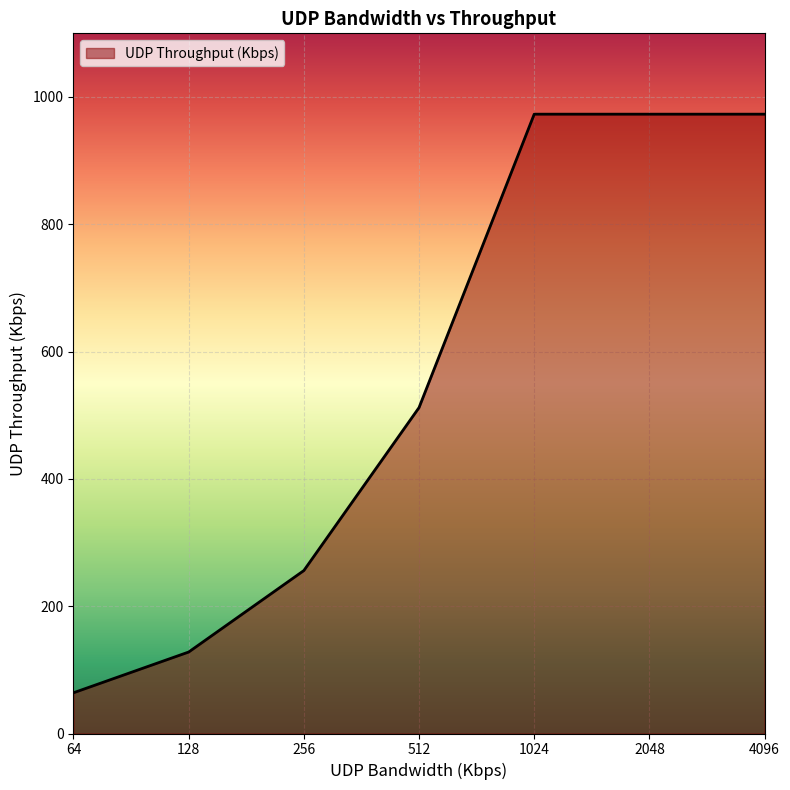

What is the difference between the maximum and minimum values?

909